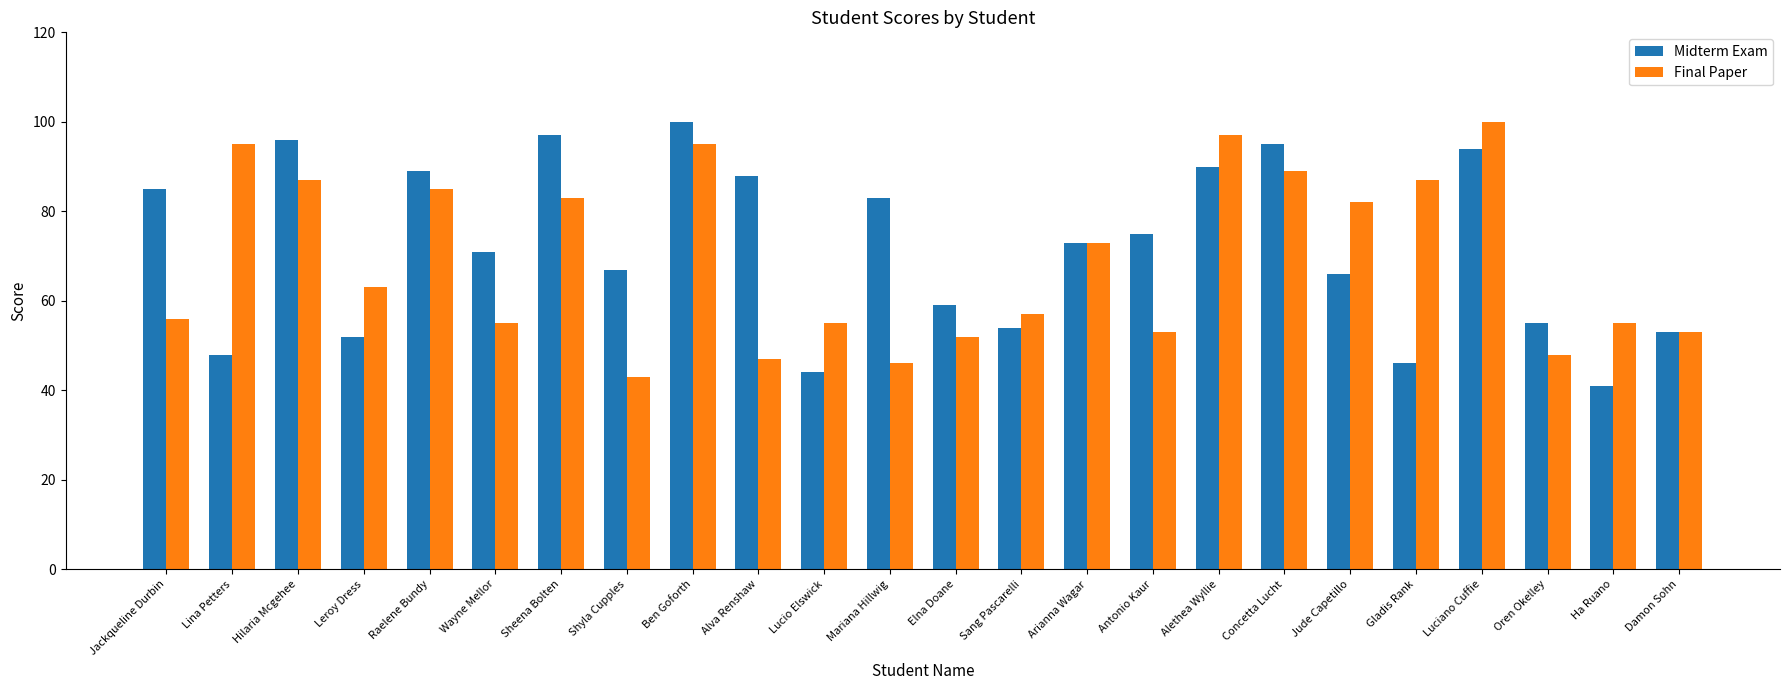

What is the value of the Final Paper bar at the 6th from the left?

55